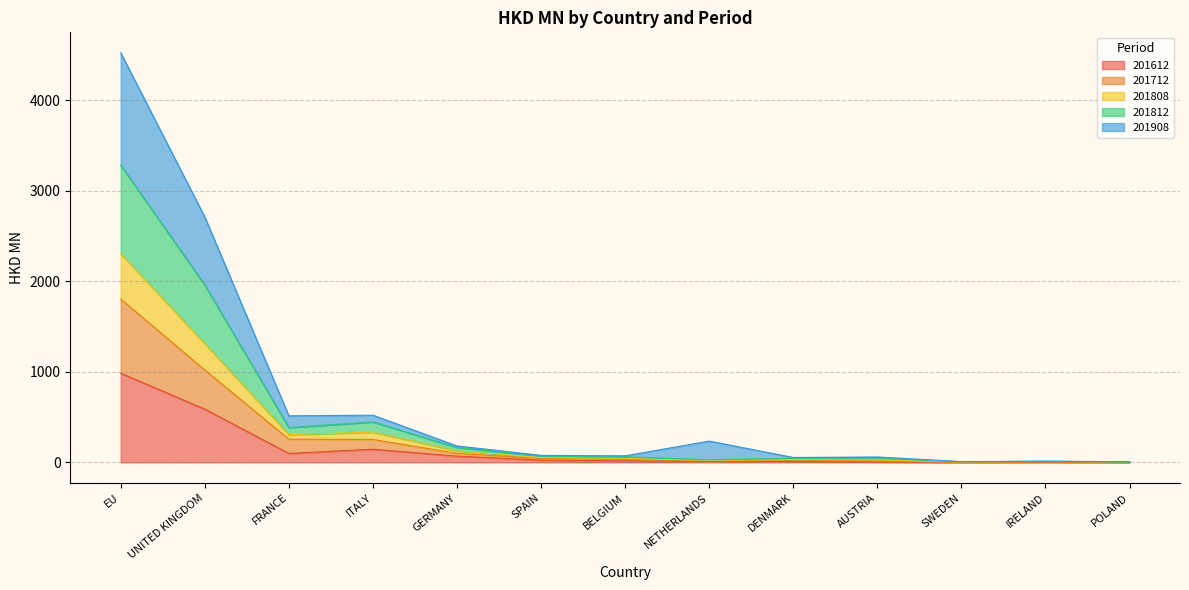

Does the chart have visible grid lines?

Yes